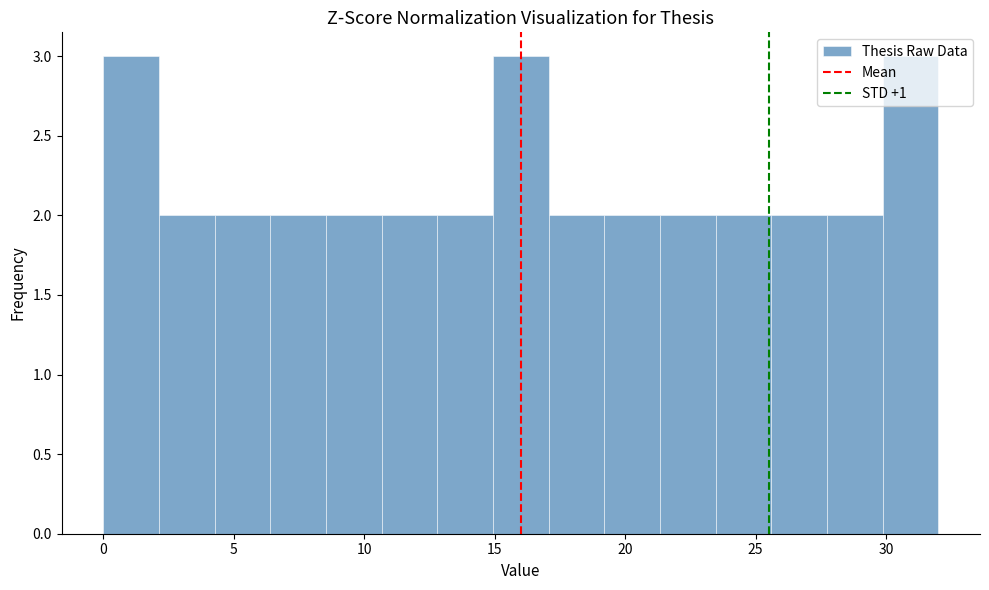

What is the height of the bar covering 8.5 to 10.5 on the x-axis? Neither the bar edges nor the heights are printed on the chart, so give them approximately, as read against the axes.

2